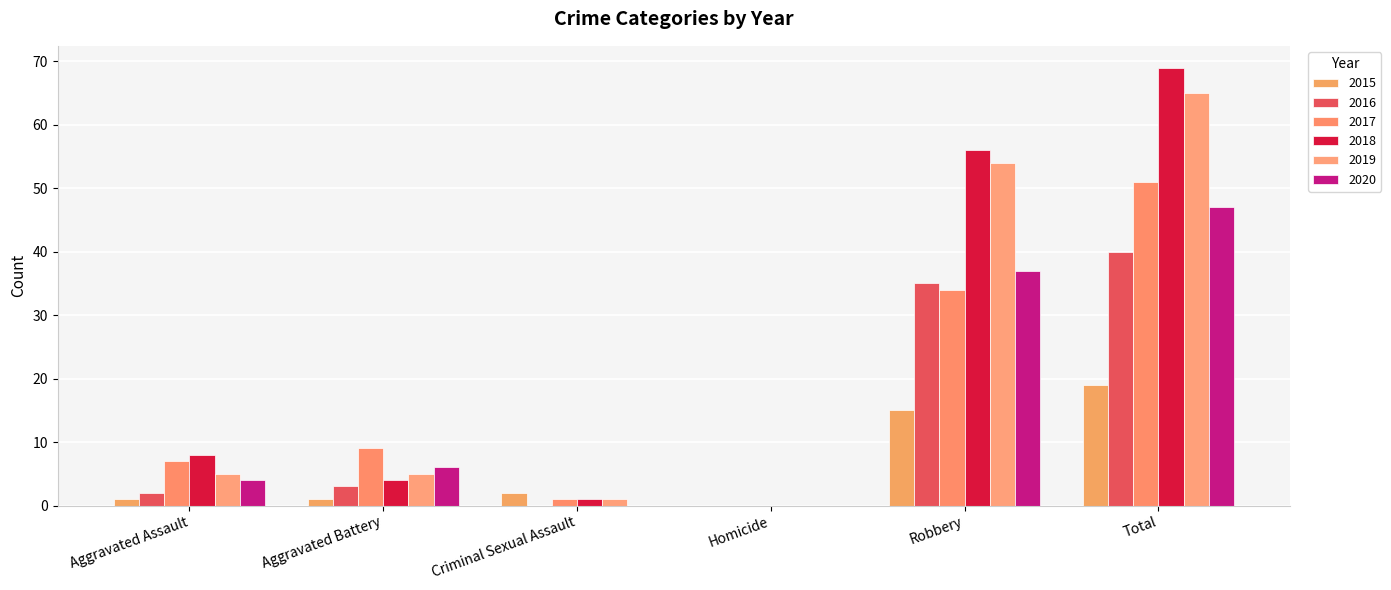

Which series has the largest range (max minus min)?

2018